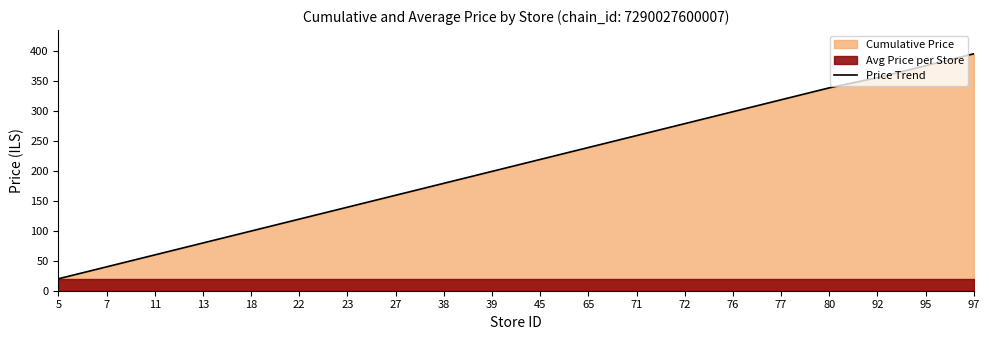

How many data points are above 218?

10